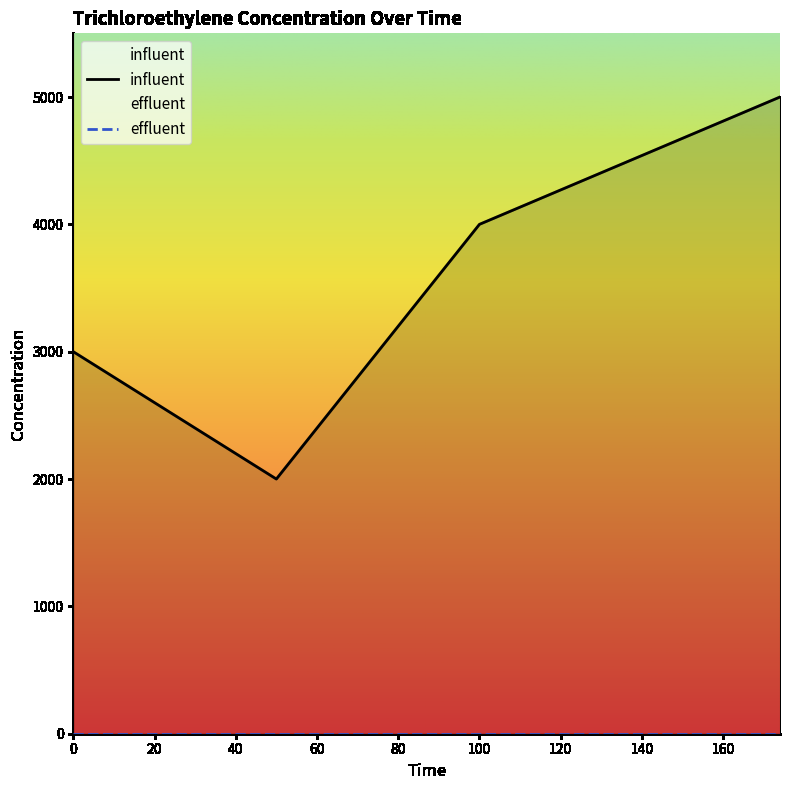

Is it true that the value at 100 is 4000?

True